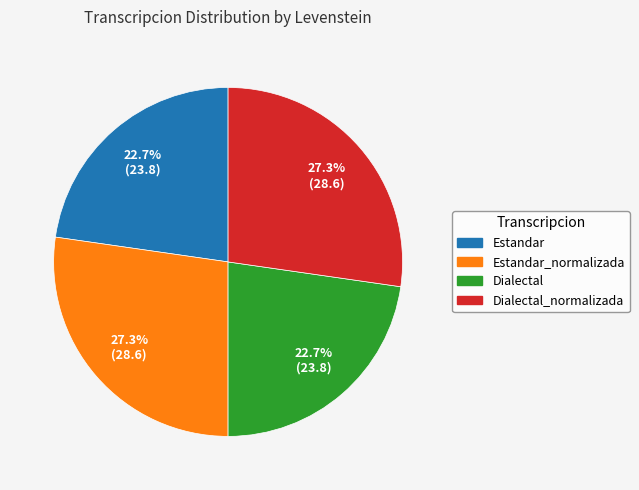

Approximately how many times larger is the value at Dialectal_normalizada compared to Estandar?

1.2